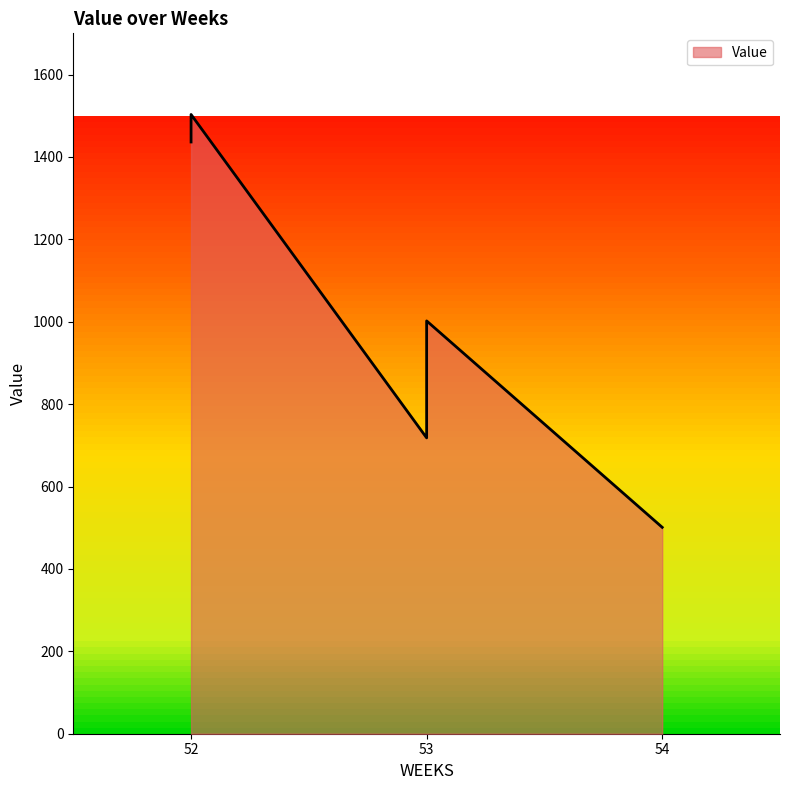

What is the difference between the second highest and minimum values?

935.3